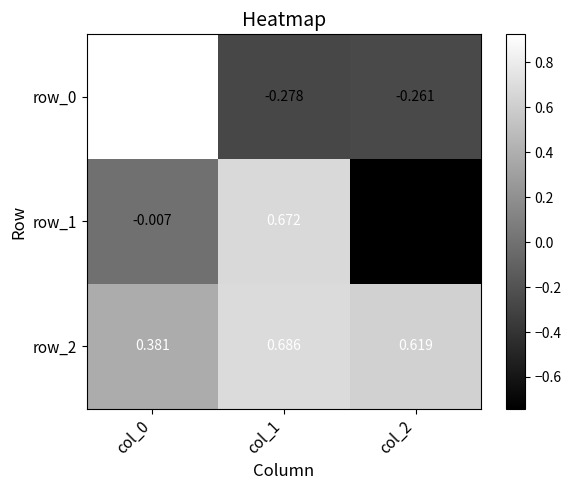

Which series has the largest total across all categories?

row_2